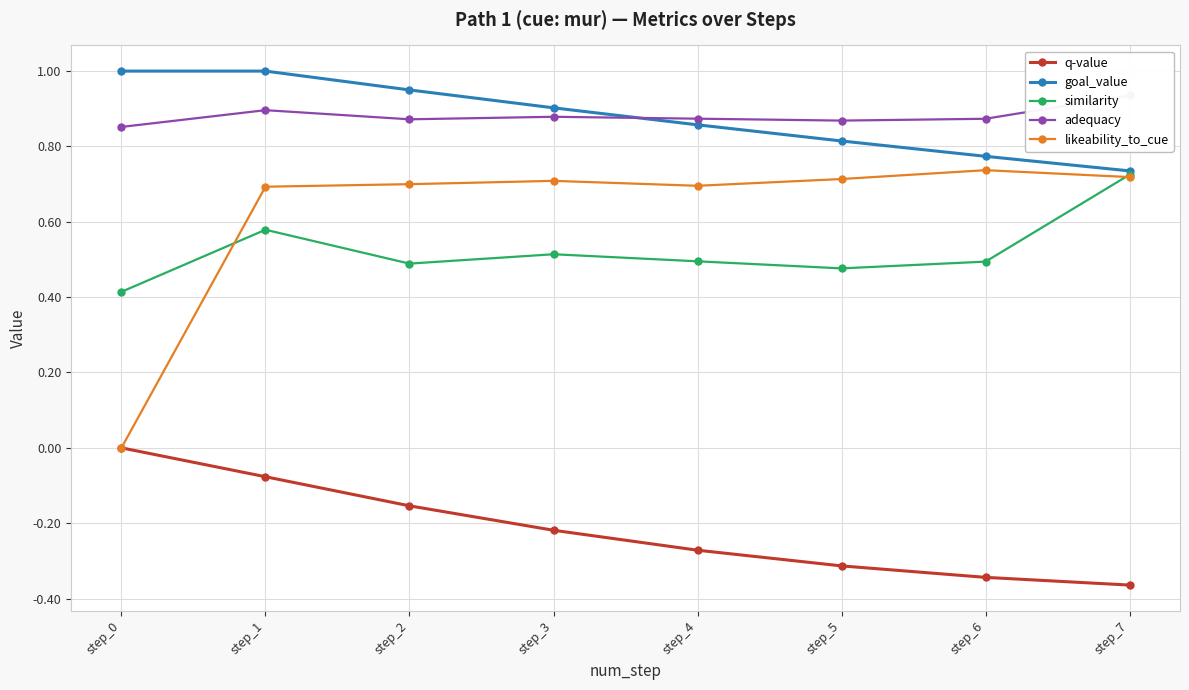

What is the average value of the similarity series?

0.5